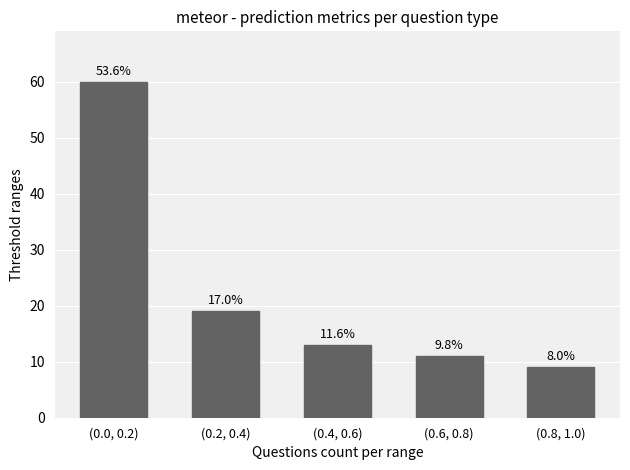

What is the label of the 5th bar from the left?

(0.8, 1.0)